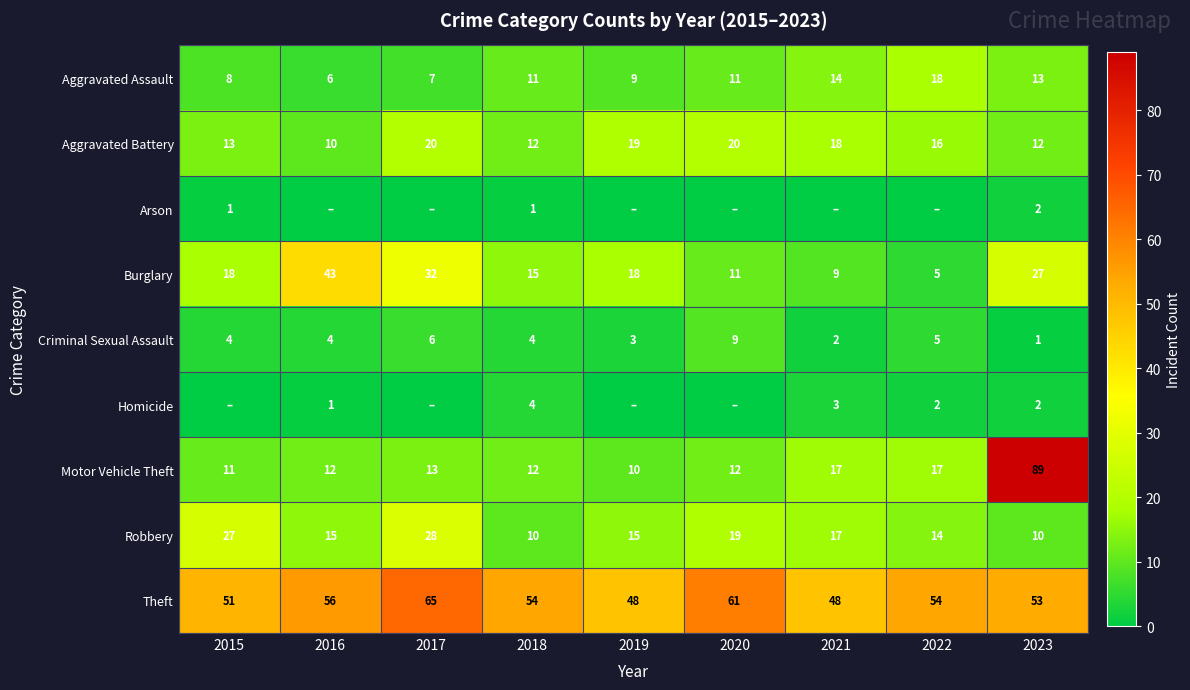

What is the minimum value for Aggravated Assault?

6